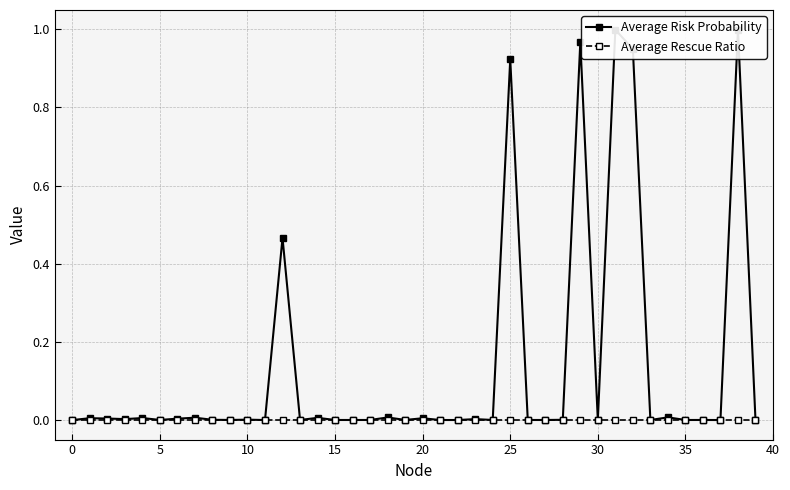

In Average Risk Probability, how many points are lower than both neighbors (excluding endpoints)?

13